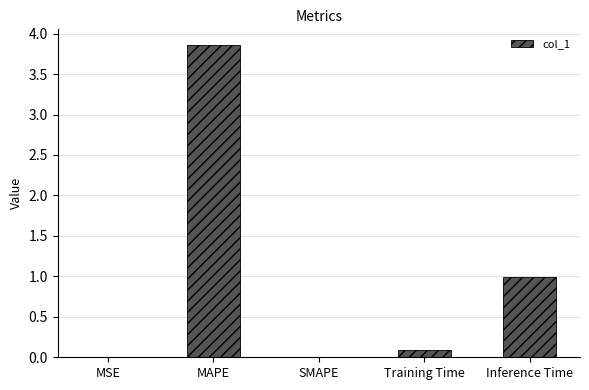

True or false: the data shows 1.1 at MAPE.

False